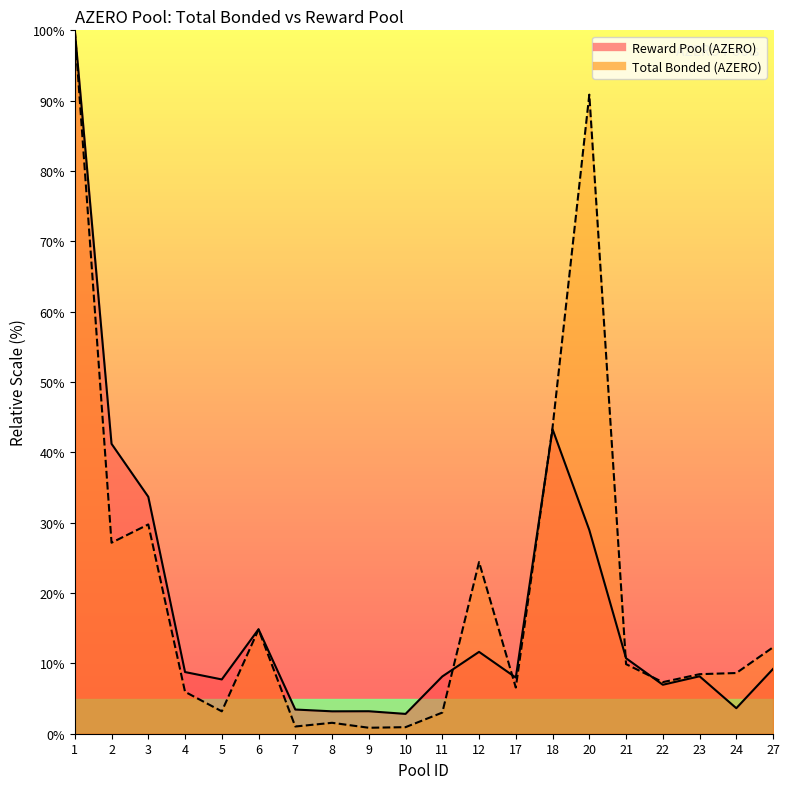

How many categories are shown in the chart?

20